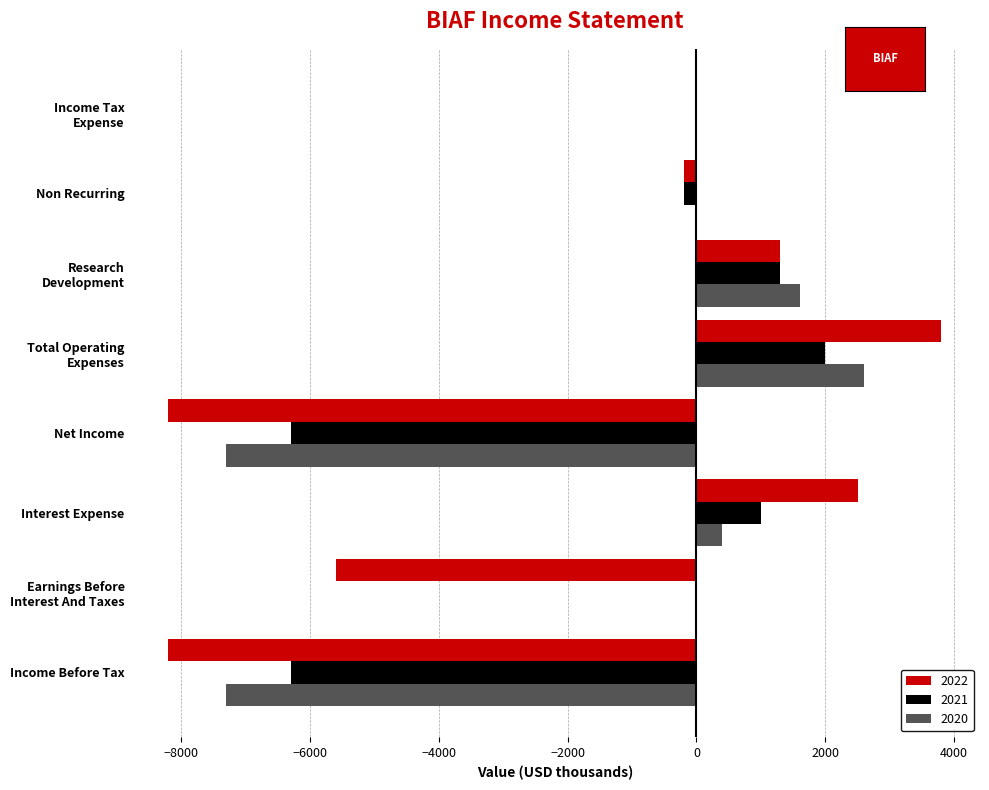

What is the maximum value shown in the chart?

3800